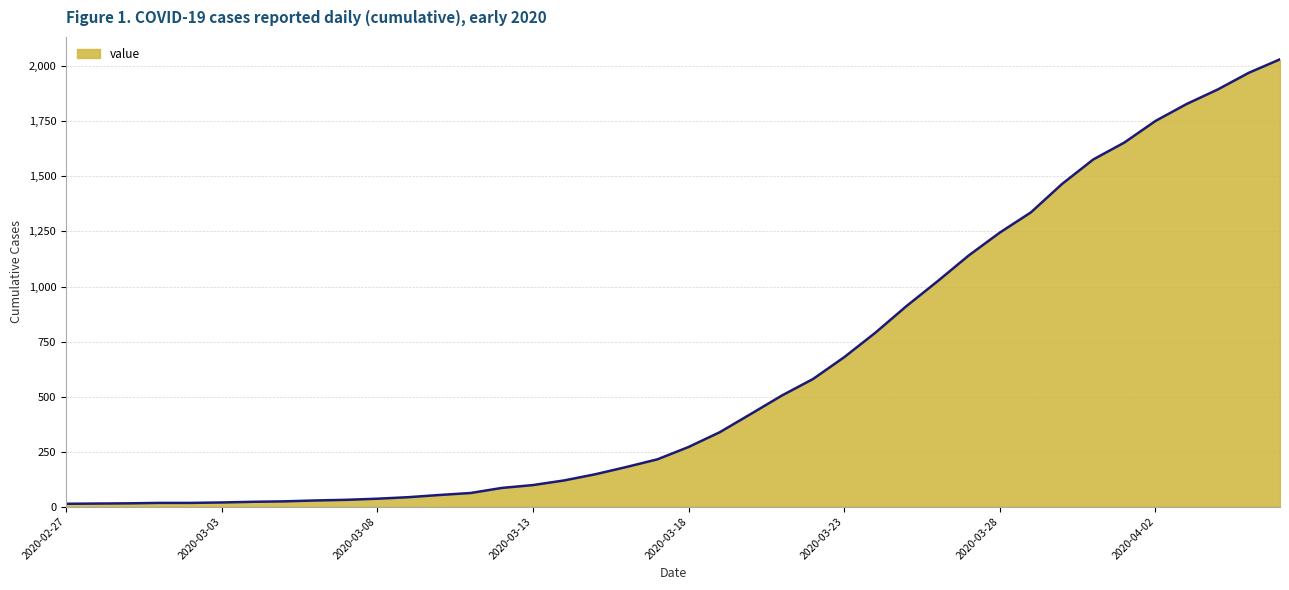

What is the greatest value displayed?

2032